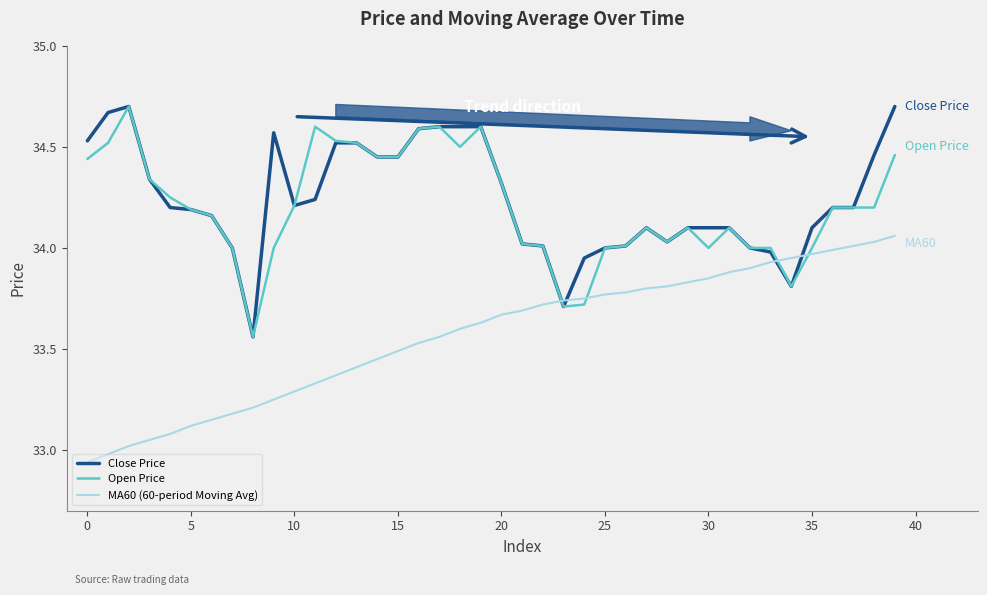

True or false: MA60 (60-period Moving Avg) and Close Price cross at least once.

True